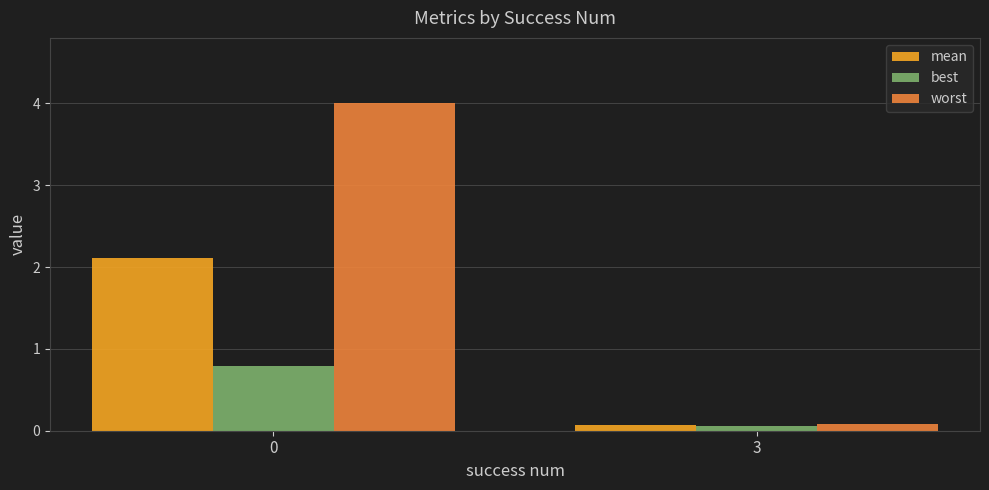

How many data points in worst are above 3?

1